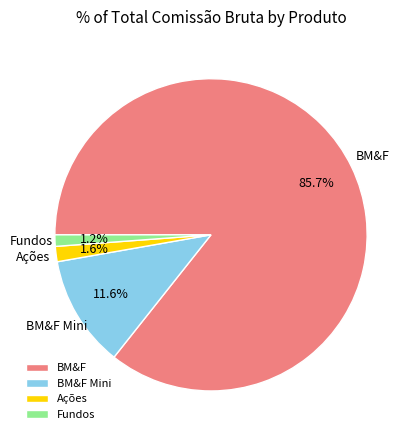

Which slice is the largest?

BM&F